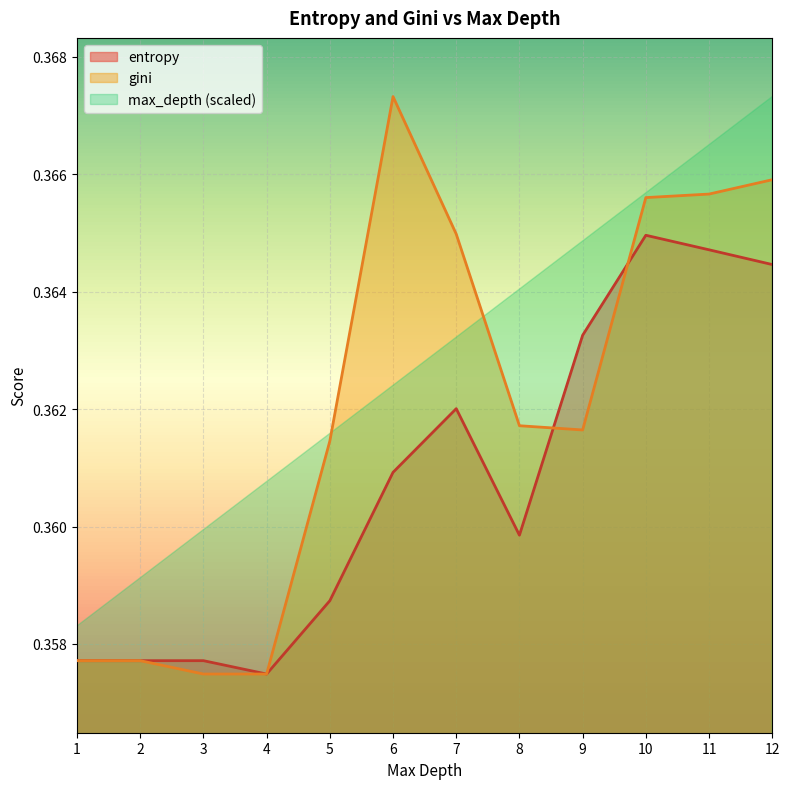

At which category is the sum across all series the highest?

12